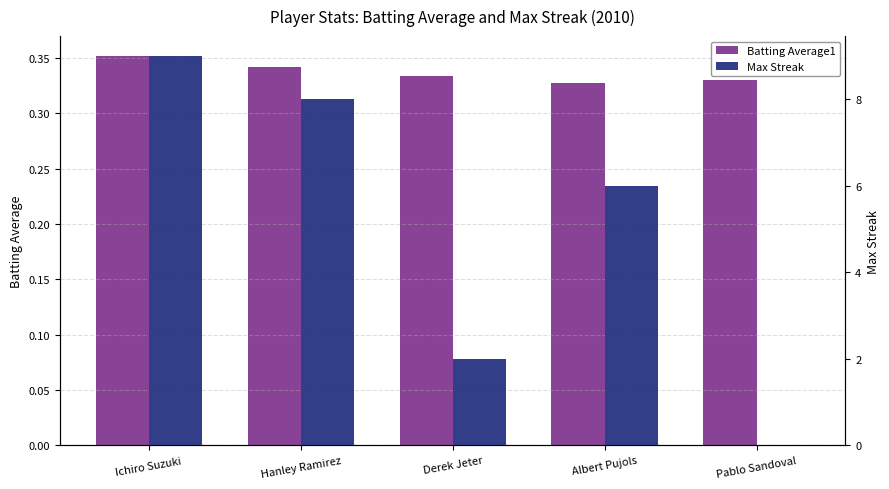

At which category is the sum across all series the highest?

Ichiro Suzuki